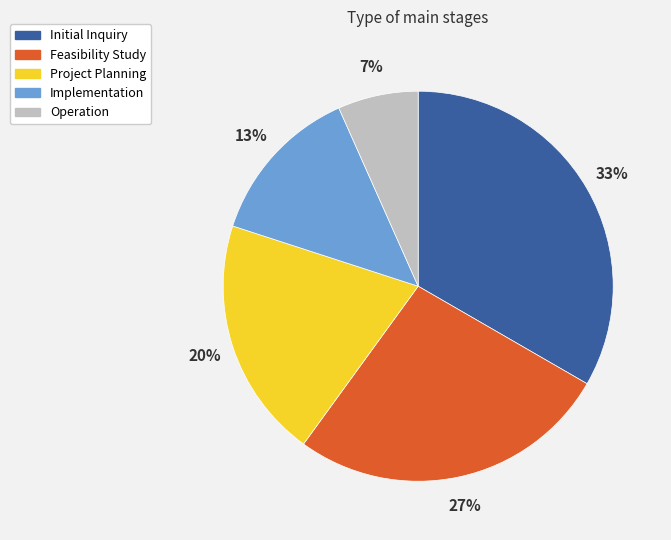

To the nearest percent, what is the combined percentage of Project Planning and Implementation?

33%